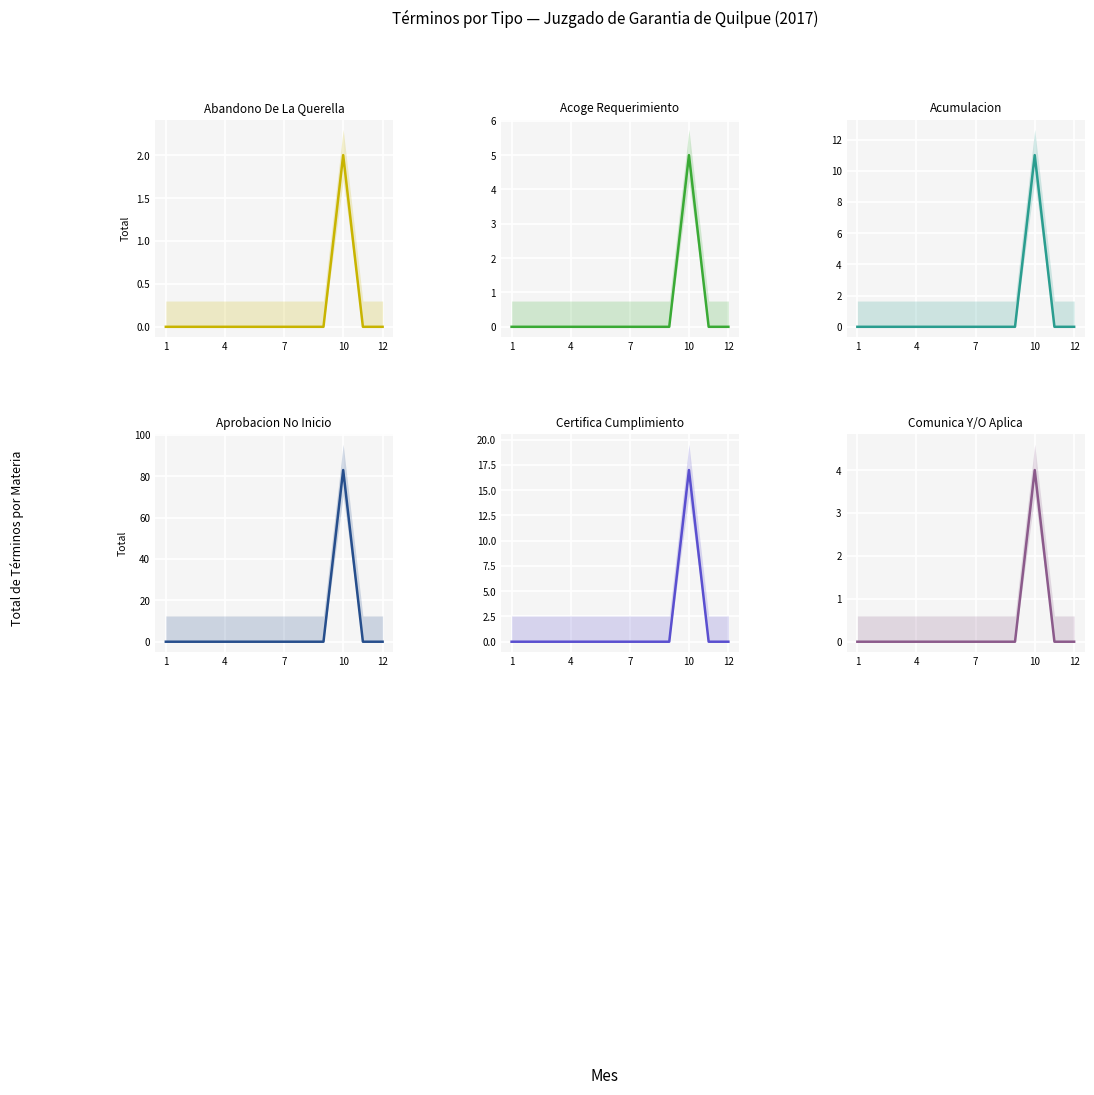

What is the sum of the Acoge Requerimiento values at 4 and 10?

5